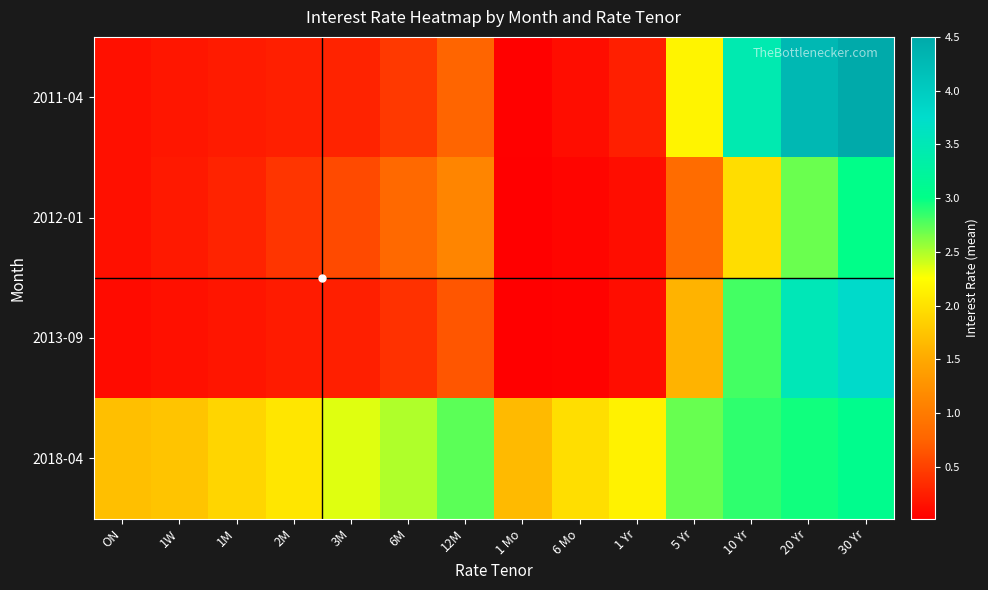

At how many categories does at least one series exceed 1?

14